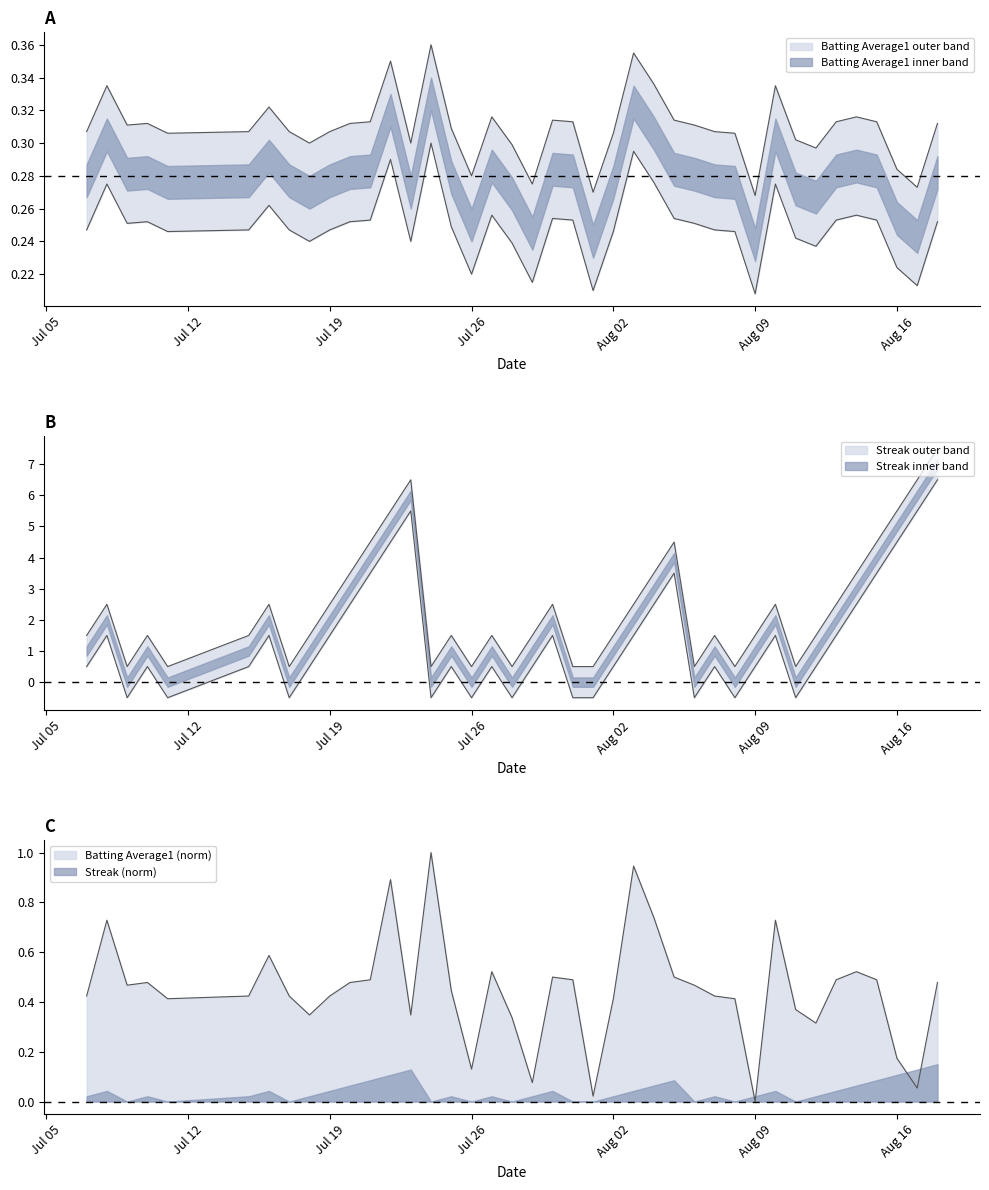

Is the value of Batting Average1 at 32 greater than the value of Streak at 17?

No